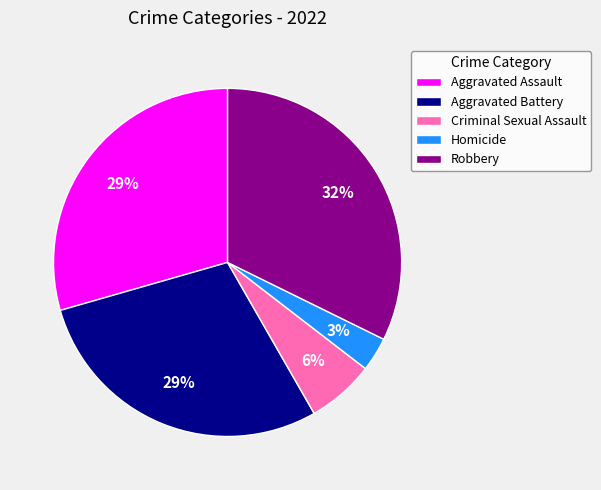

Do Criminal Sexual Assault and Homicide together represent more than half of the pie?

No